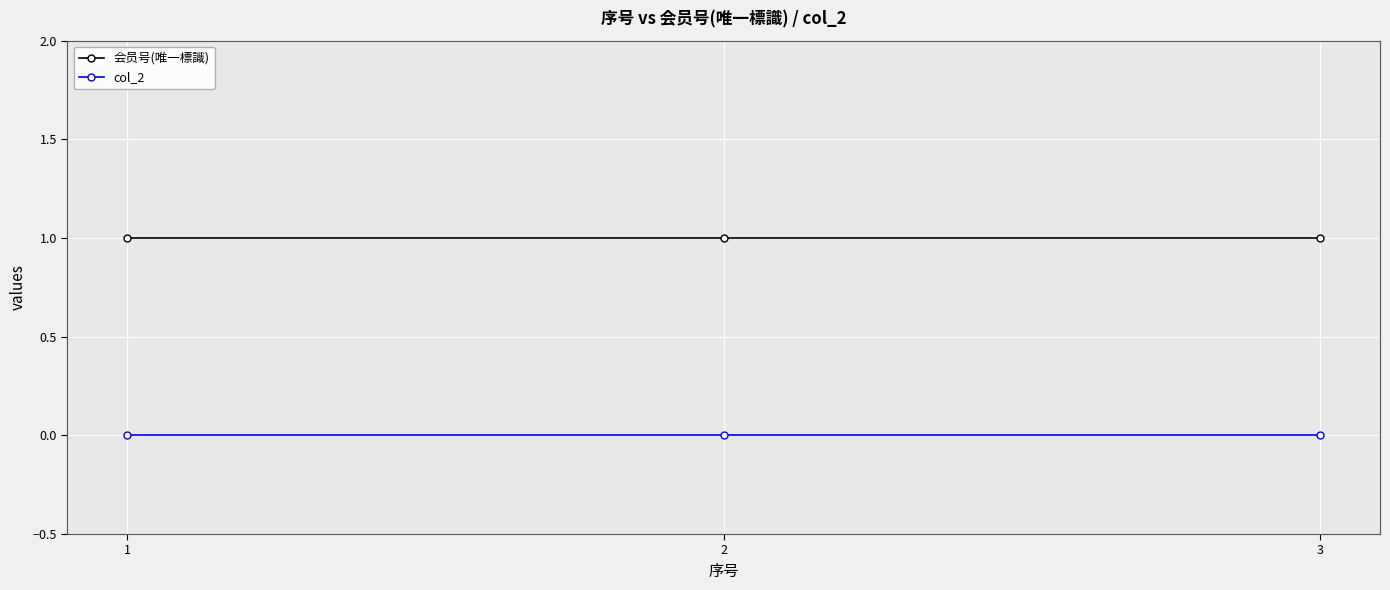

Rank the series by their average value, from lowest to highest.

col_2, 会员号(唯一標識)